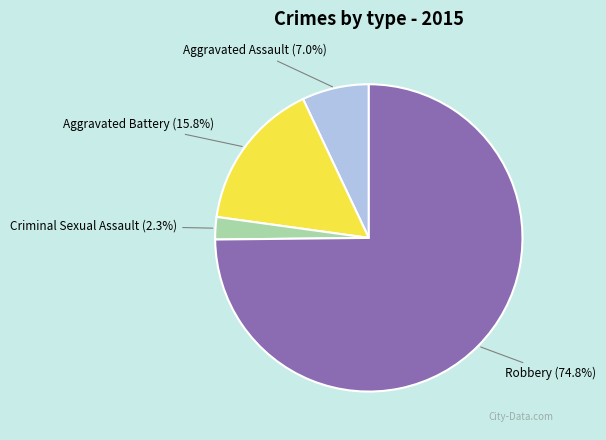

The Aggravated Battery slice represents 5% of the pie. True or false?

False